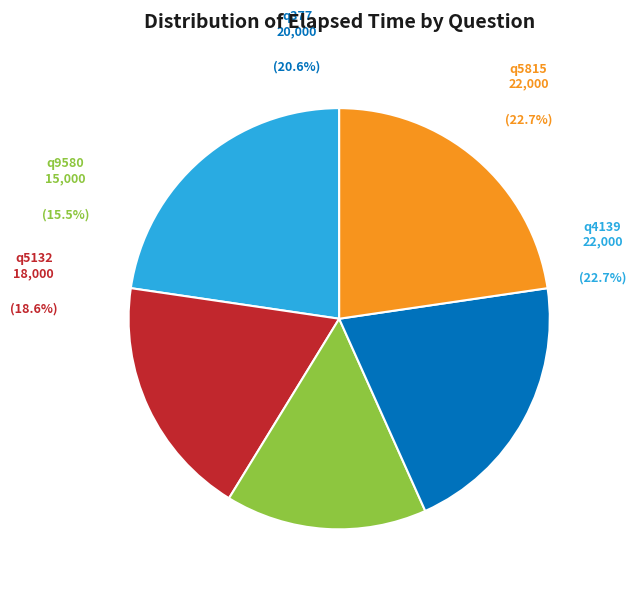

To the nearest percent, what is the average slice percentage?

20%